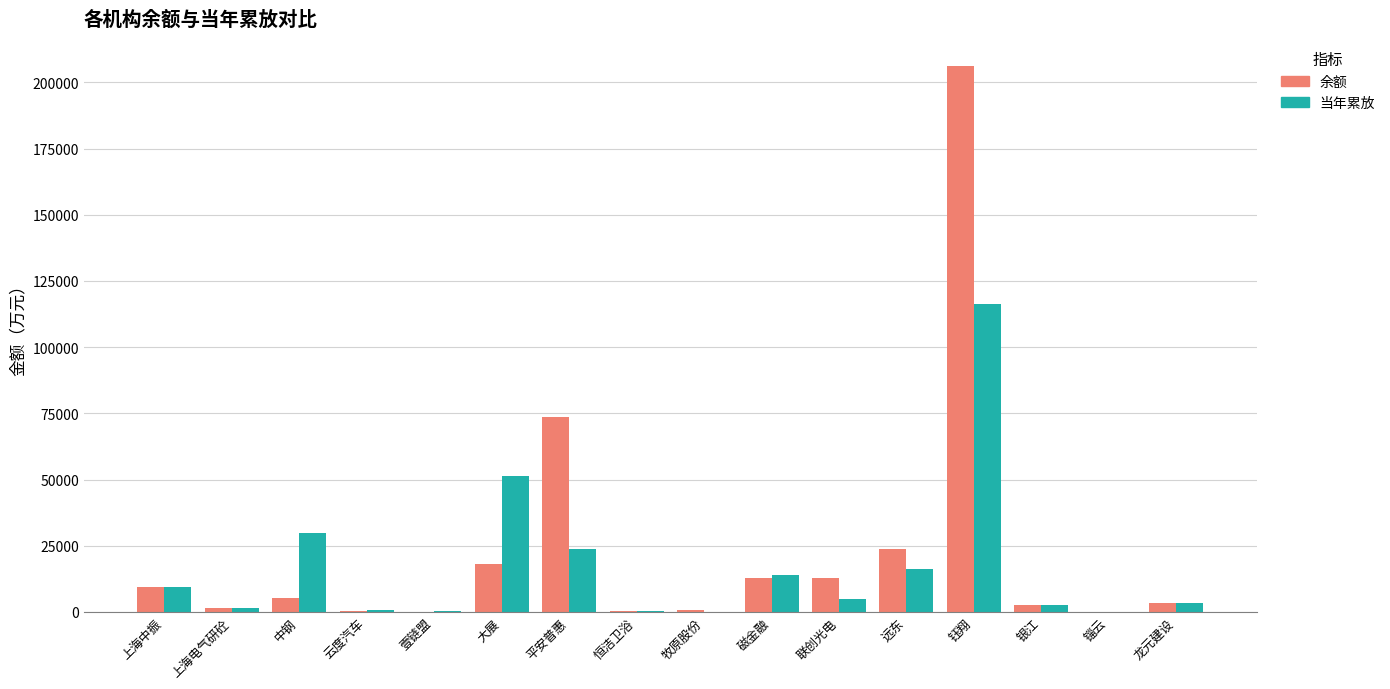

Are the bars grouped side by side (vs. stacked)?

Yes